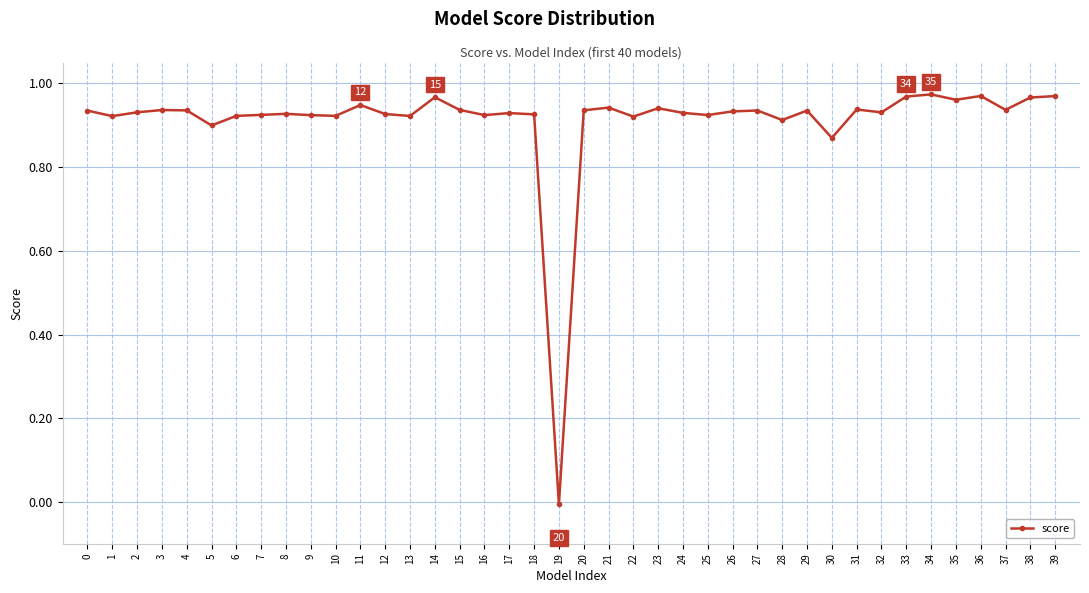

The value at 29 is 0.9. True or false?

True